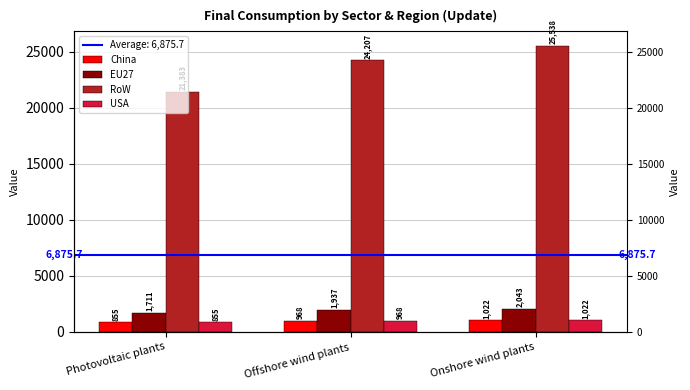

At Photovoltaic plants, list the series in order from largest to smallest.

RoW, EU27, China, USA